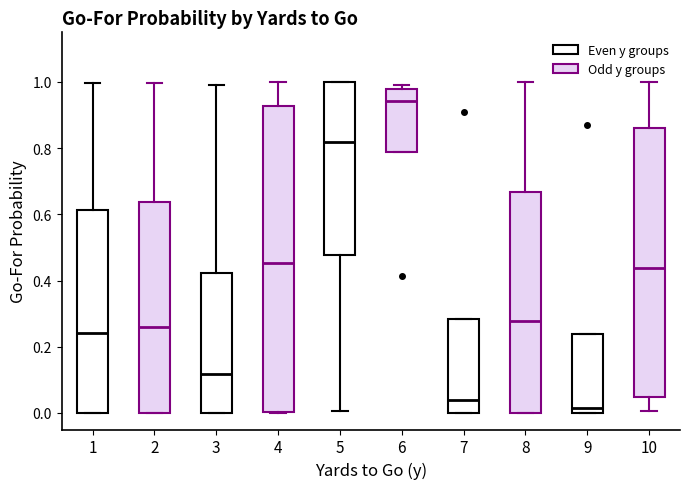

Which box has the highest median line?

6